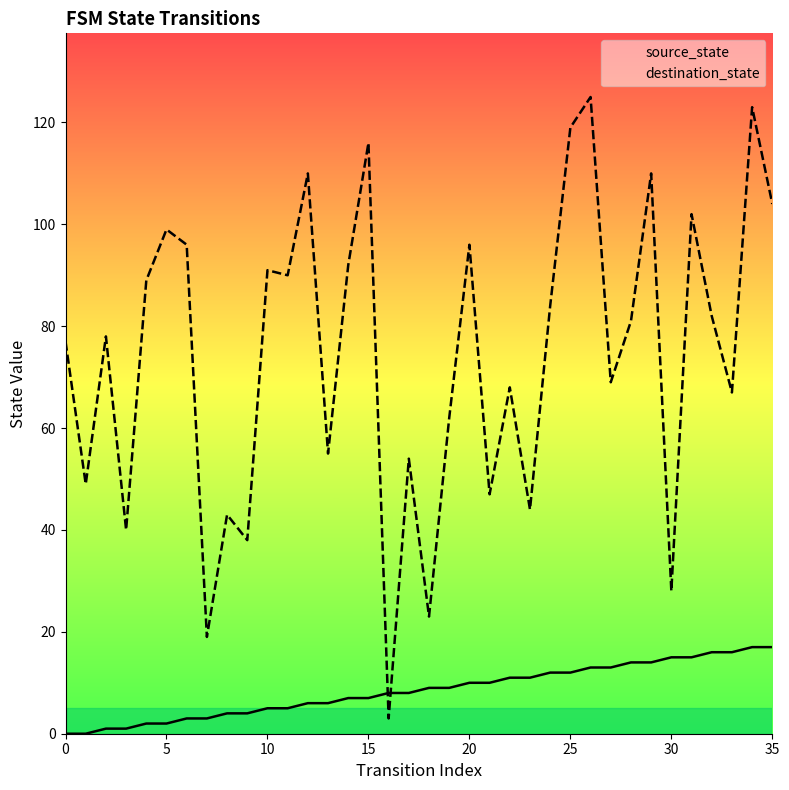

Between which two adjacent categories do source_state and destination_state first intersect?

15 and 16